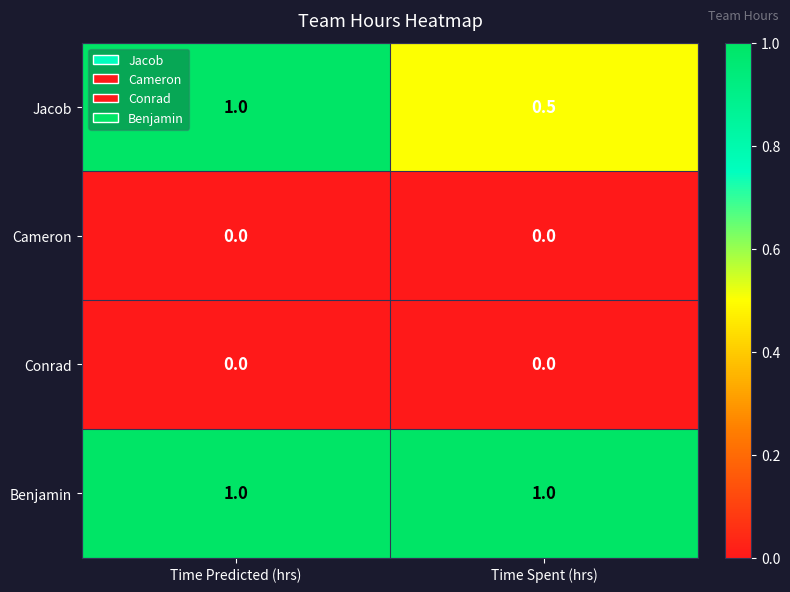

Between Time Predicted (hrs) and Time Spent (hrs), which series saw the biggest shift?

Jacob